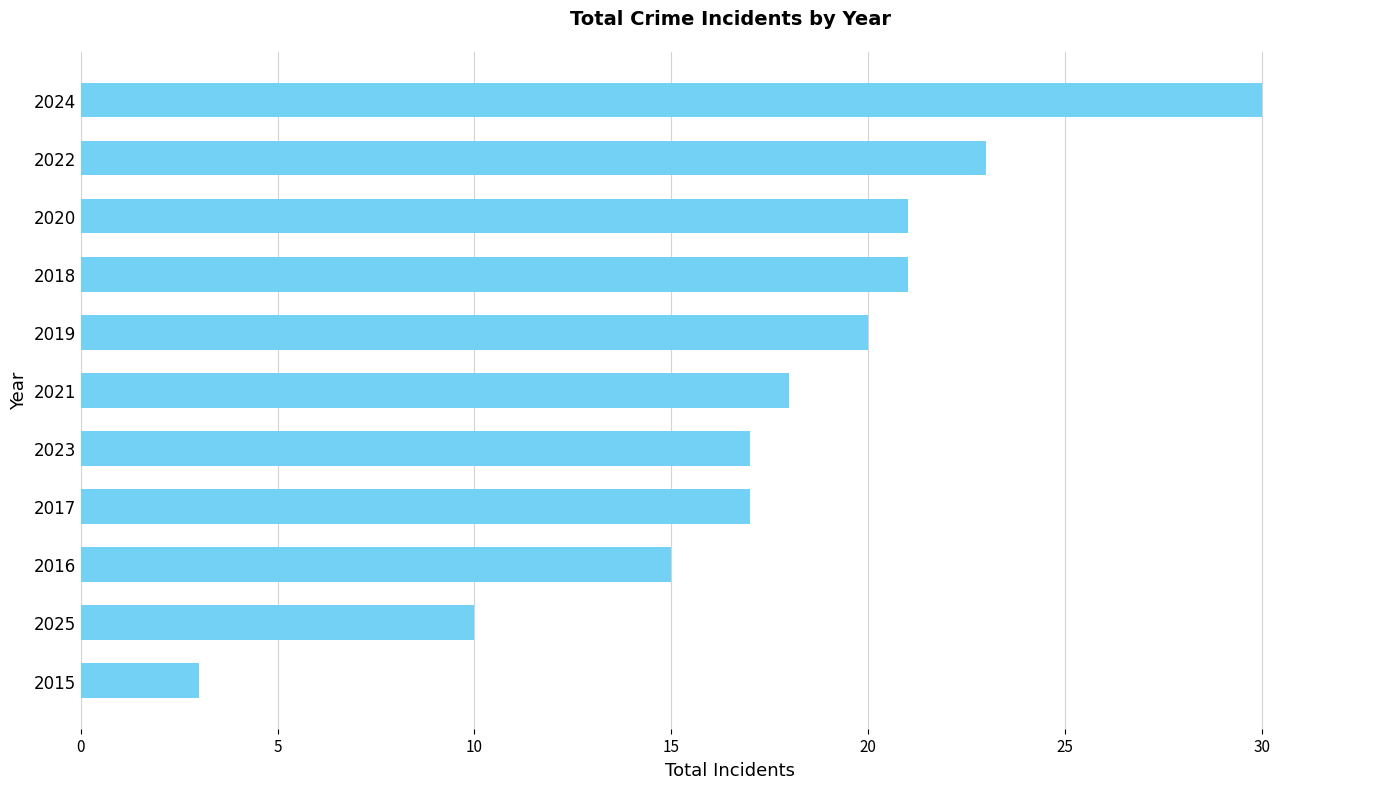

What is the maximum value shown in the chart?

30